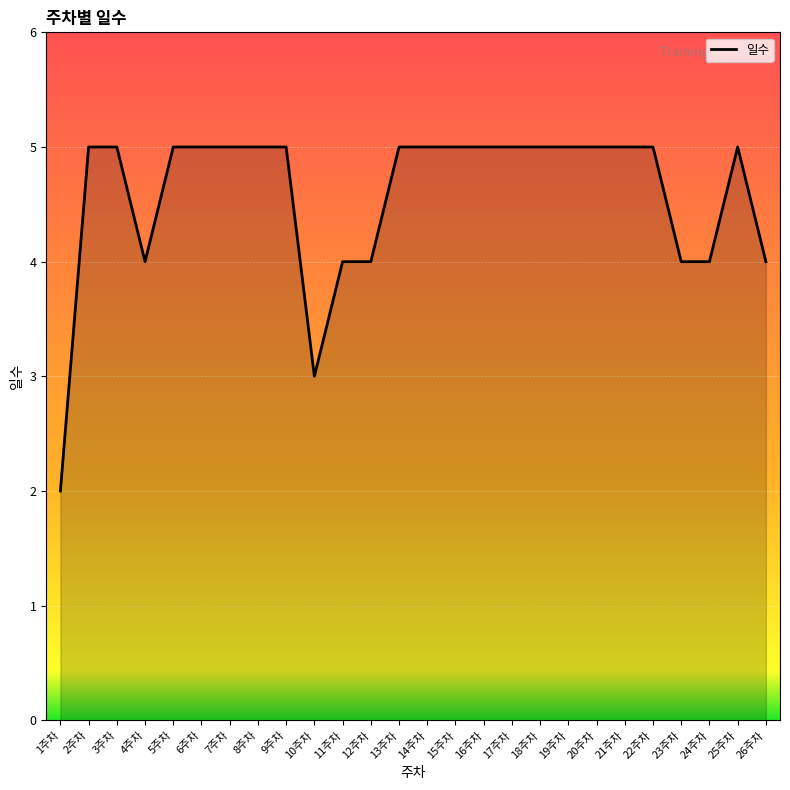

What is the sum of all values?

119